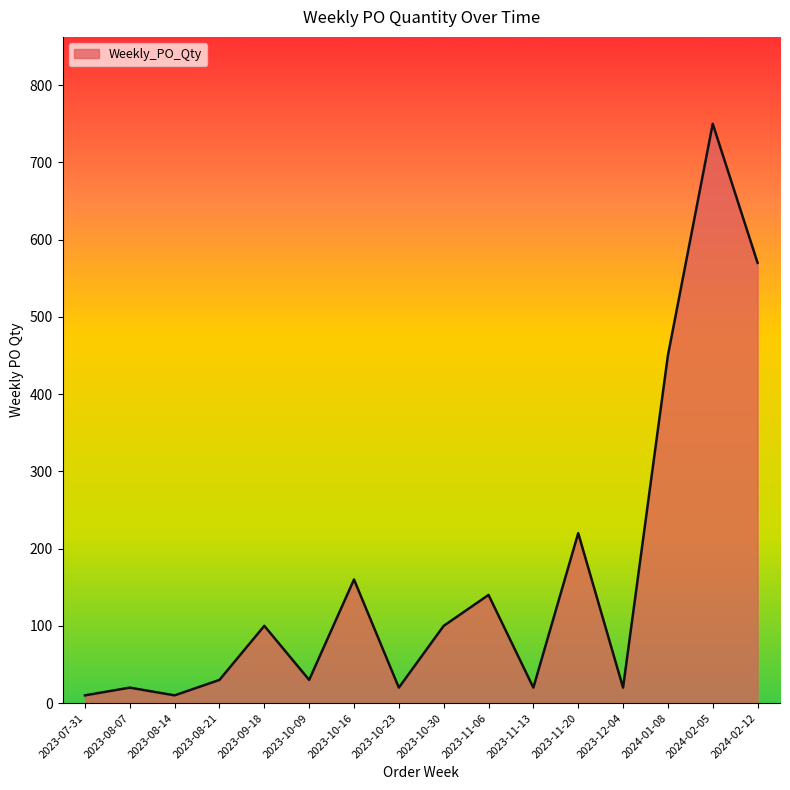

Which label corresponds to the largest value in the chart?

2024-02-05